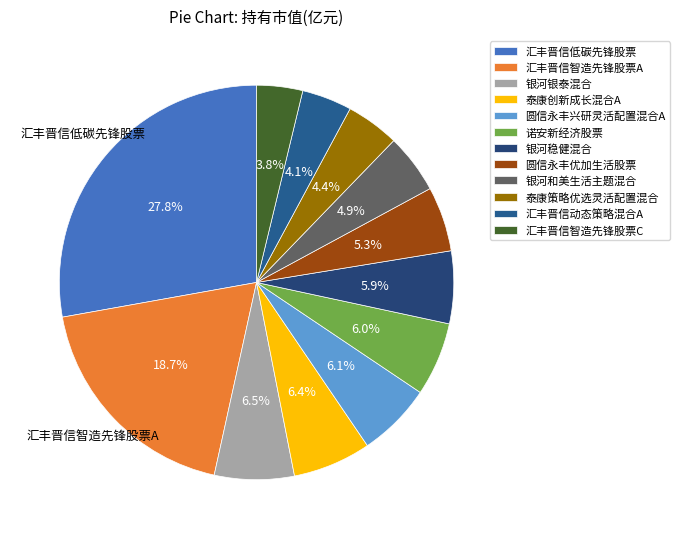

Does any single category account for the majority?

No